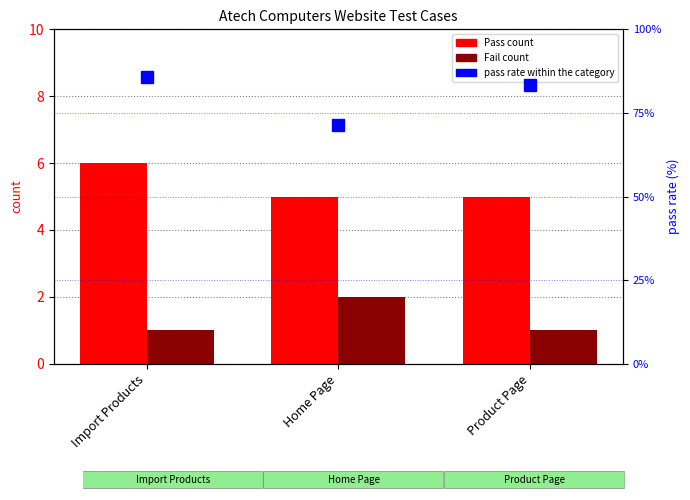

Rank the series by their maximum value, from highest to lowest.

pass rate within the category, Pass, Fail